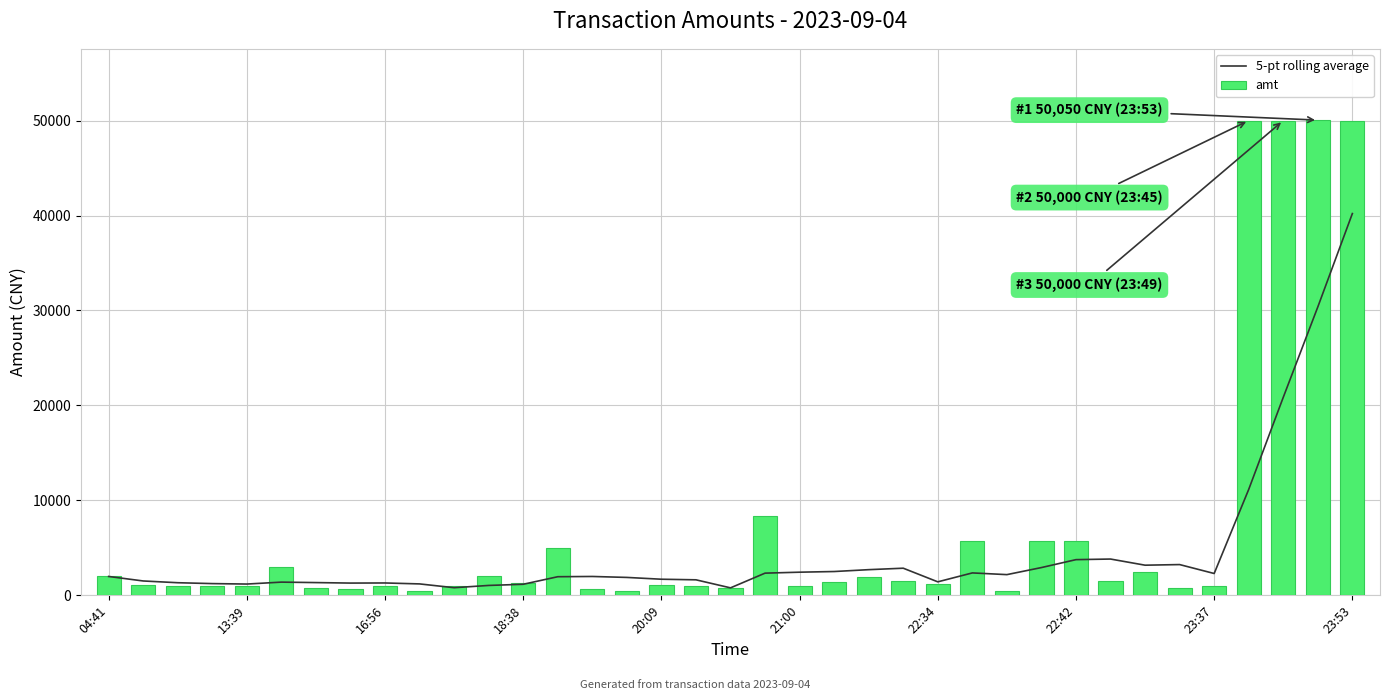

What is the average value of the amt series?

7139.5